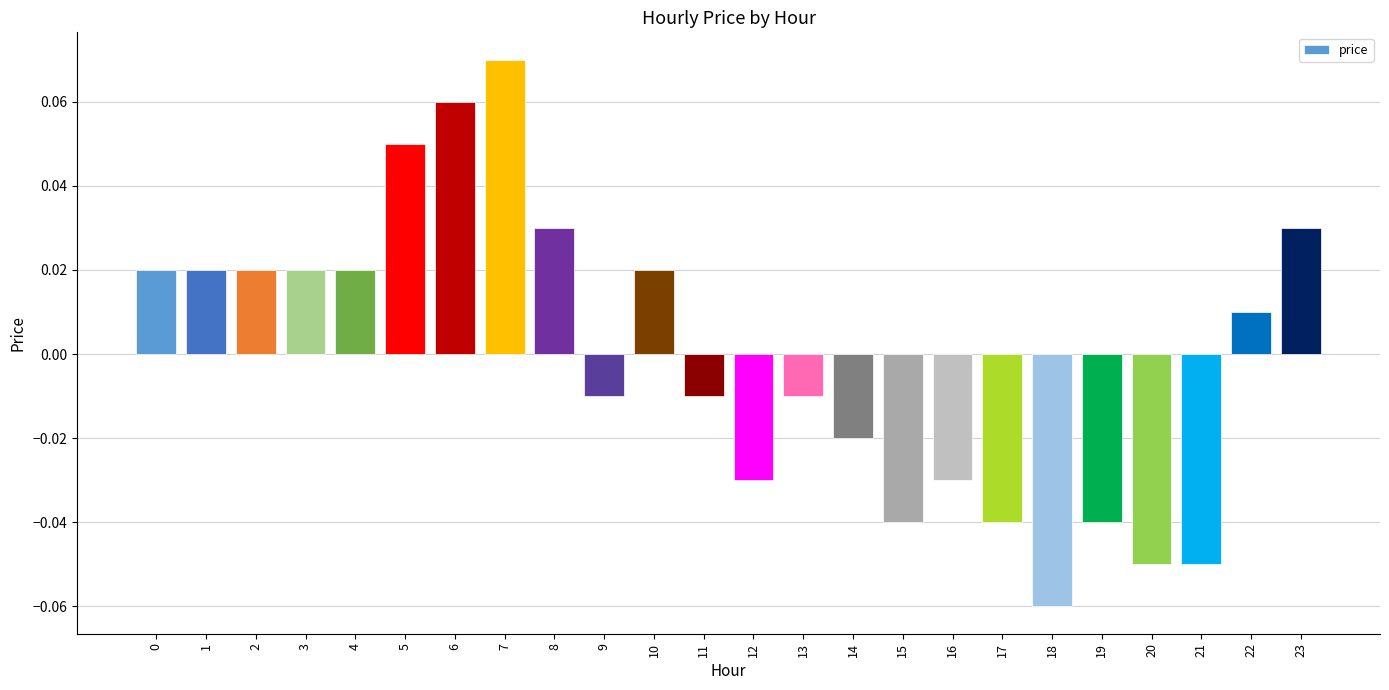

Which has a higher value, 22 or 13?

22